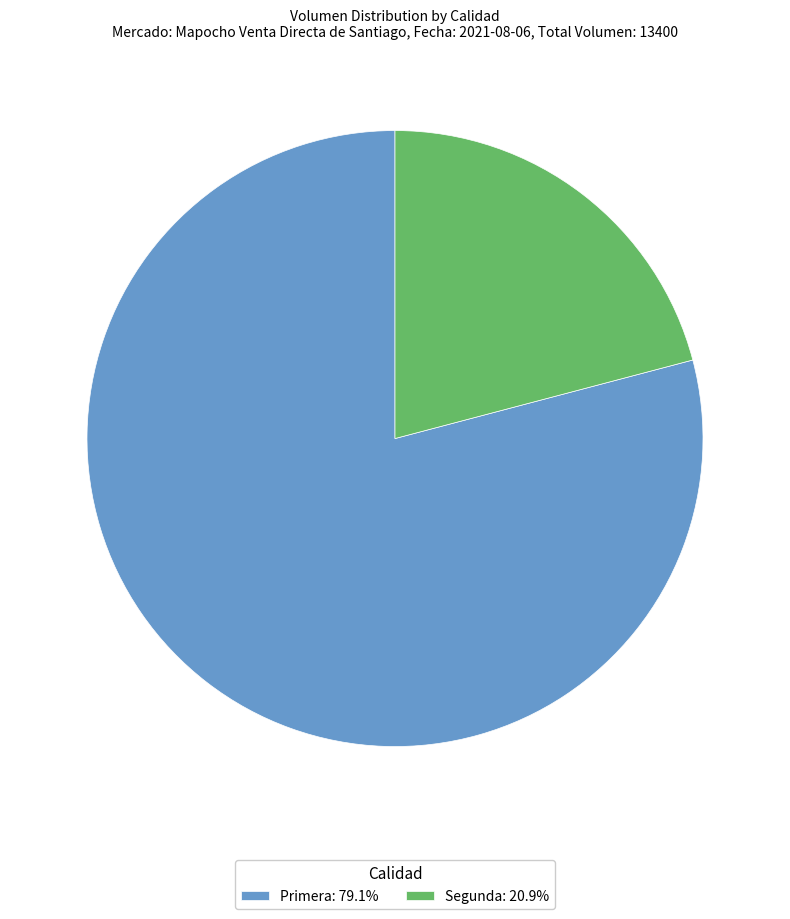

Is there any slice that represents more than half of the pie?

Yes